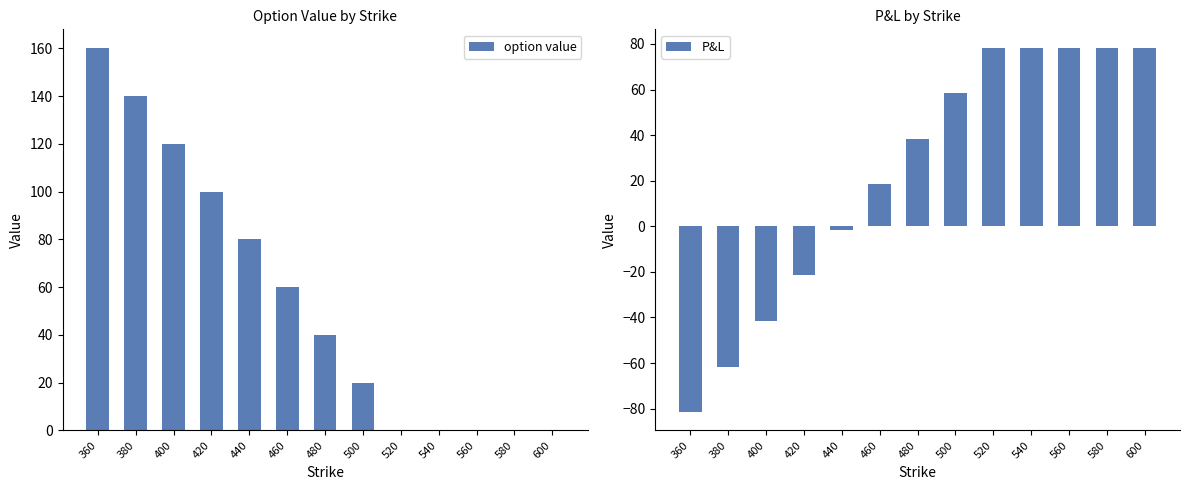

List the series in order of their overall mean, lowest first.

P&L, option value